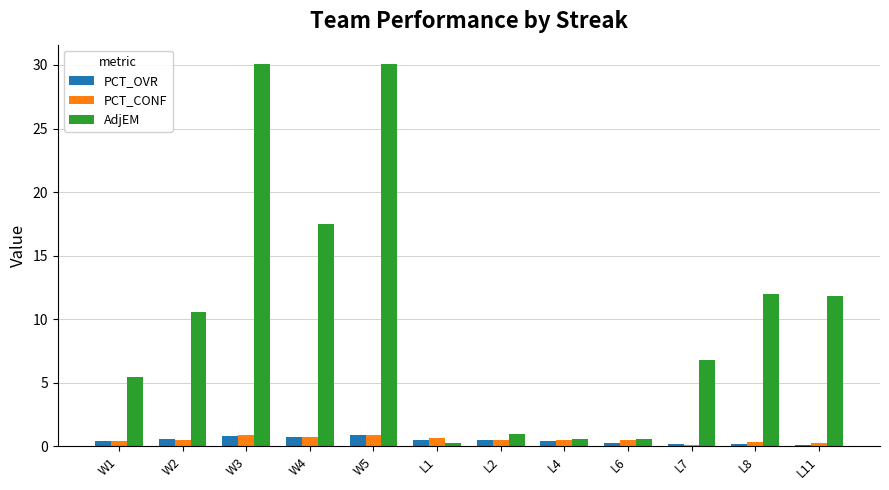

Which series has the largest total across all categories?

AdjEM